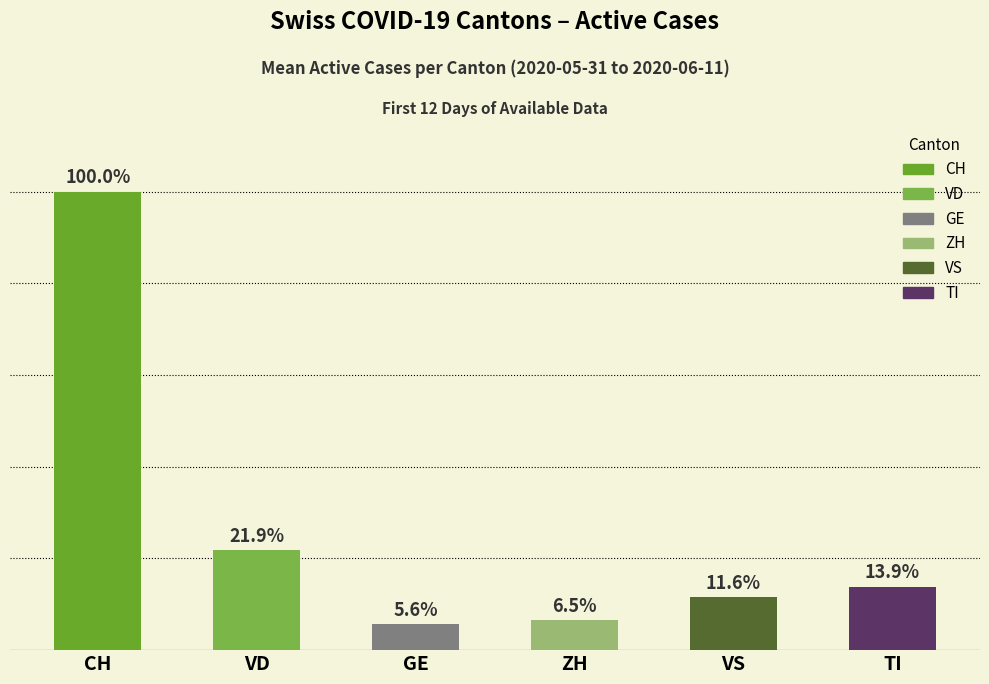

Are the bars horizontal?

No